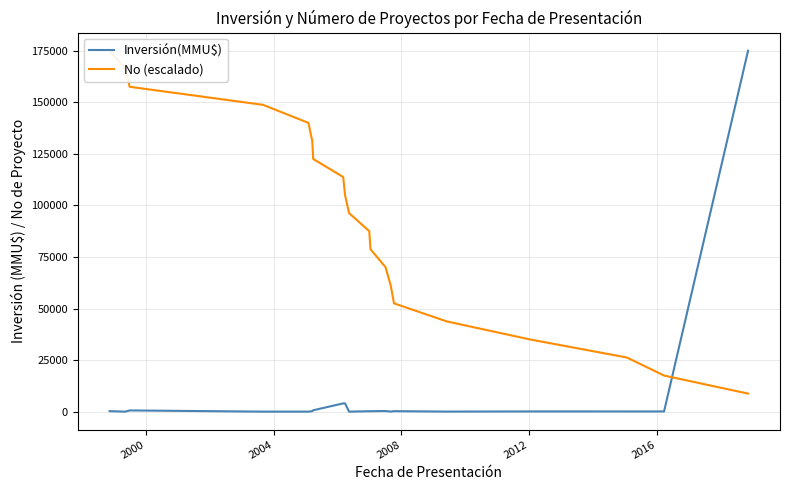

What are all the series names shown in the legend?

Inversión(MMU$), No (escalado)